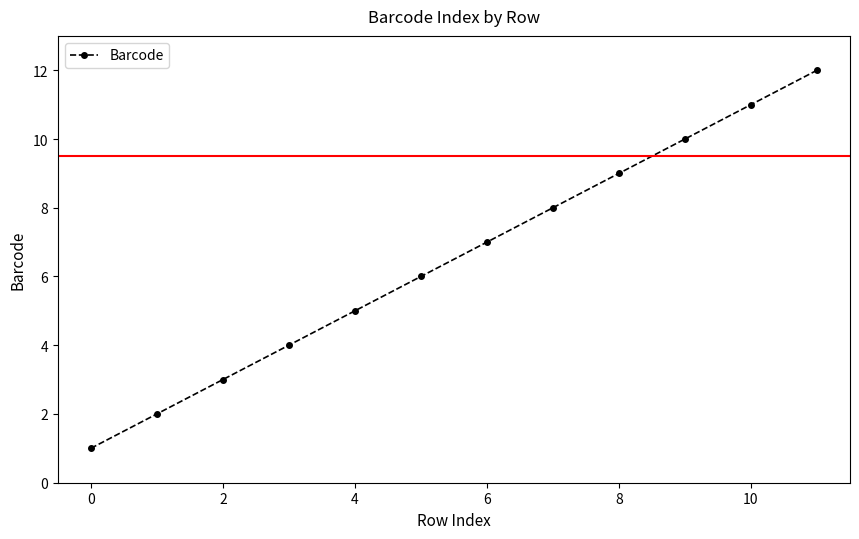

What is the difference between the maximum and minimum values?

11